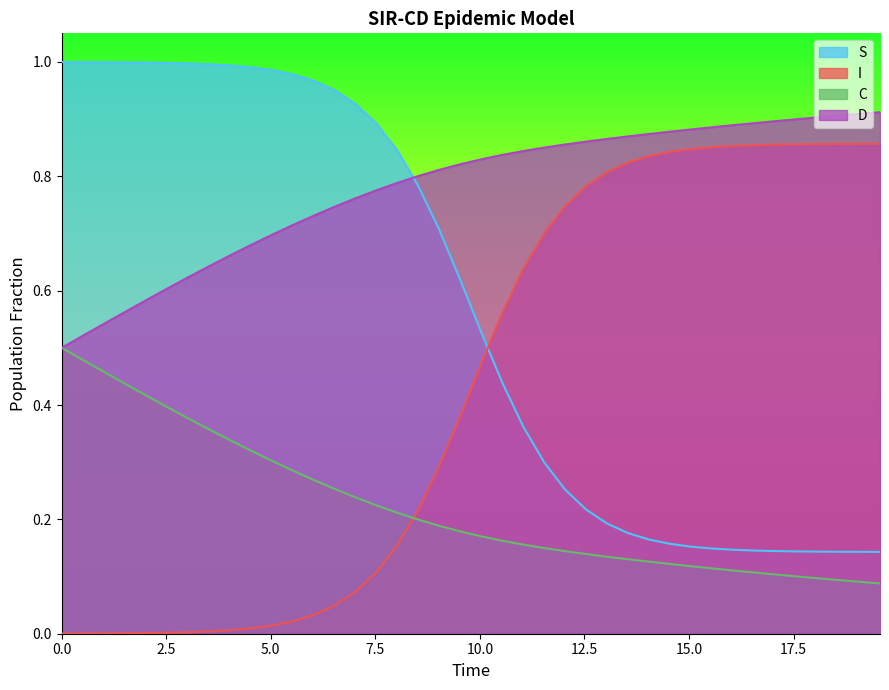

After their last crossing, which series has the higher values: I or C?

I